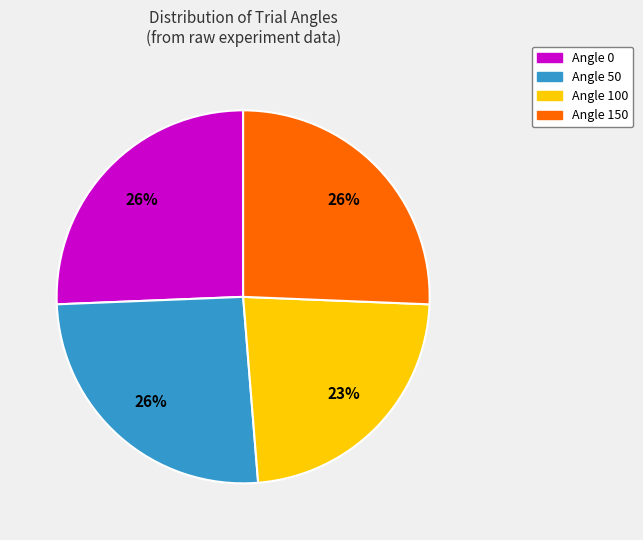

True or false: Angle 150 accounts for 26% of the total.

True